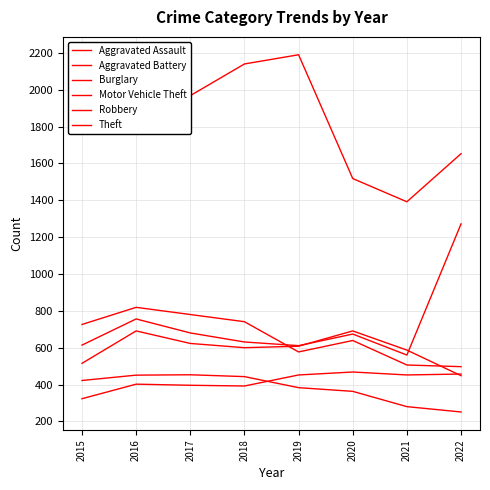

Reading left to right, extract all data points from this chart.

Aggravated Assault: 2015=323	2016=402	2017=396	2018=392	2019=452	2020=468	2021=452	2022=457
Aggravated Battery: 2015=515	2016=691	2017=623	2018=600	2019=608	2020=691	2021=587	2022=448
Burglary: 2015=422	2016=451	2017=453	2018=443	2019=383	2020=363	2021=280	2022=251
Motor Vehicle Theft: 2015=614	2016=756	2017=680	2018=631	2019=611	2020=674	2021=560	2022=1272
Robbery: 2015=726	2016=819	2017=780	2018=741	2019=577	2020=639	2021=506	2022=497
Theft: 2015=1981	2016=2148	2017=1968	2018=2140	2019=2190	2020=1518	2021=1392	2022=1653